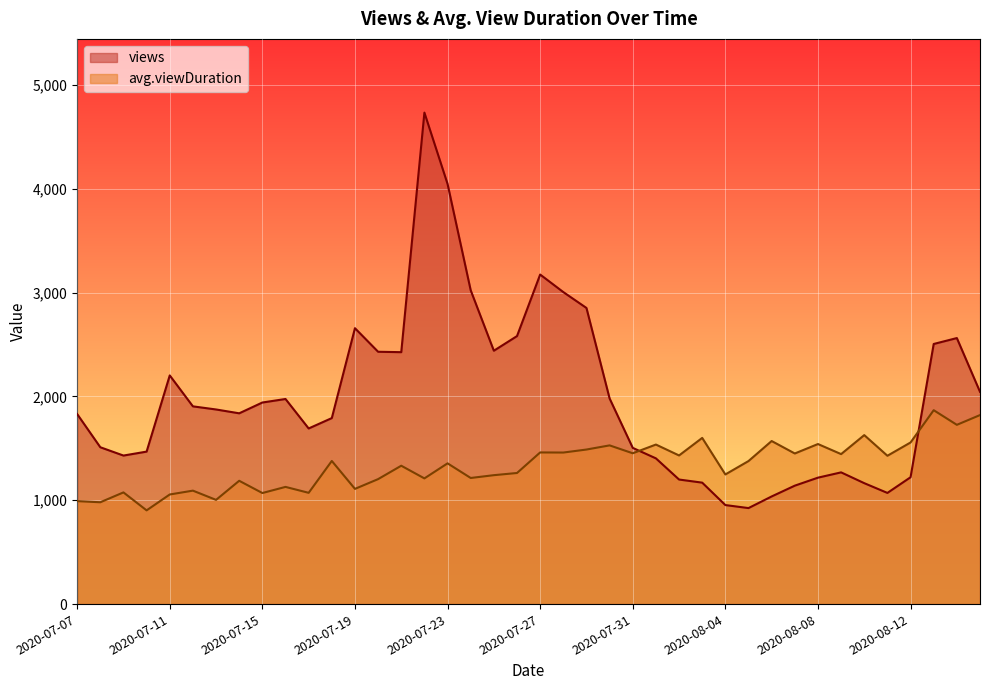

At which category does avg.viewDuration reach its first local valley?

2020-07-08